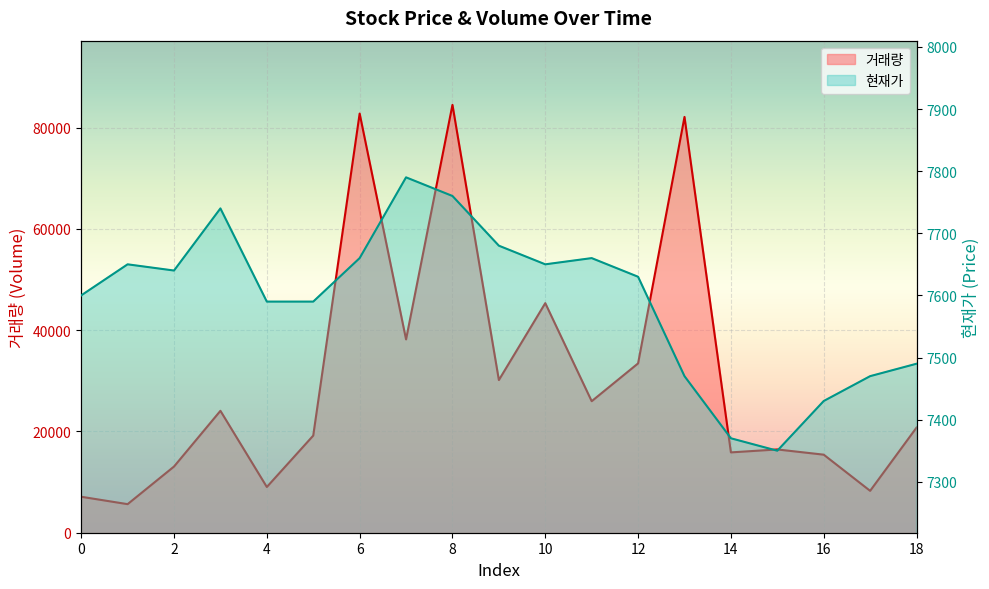

What is the sum of all 현재가 values?

144220